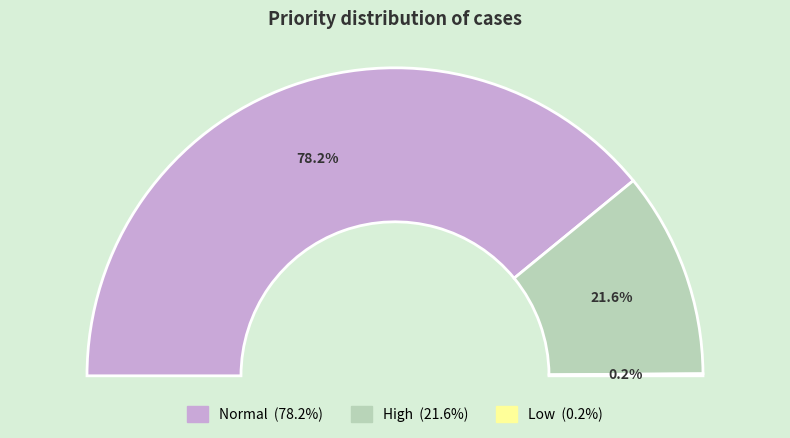

Combined, do Normal and High account for over 50%?

Yes